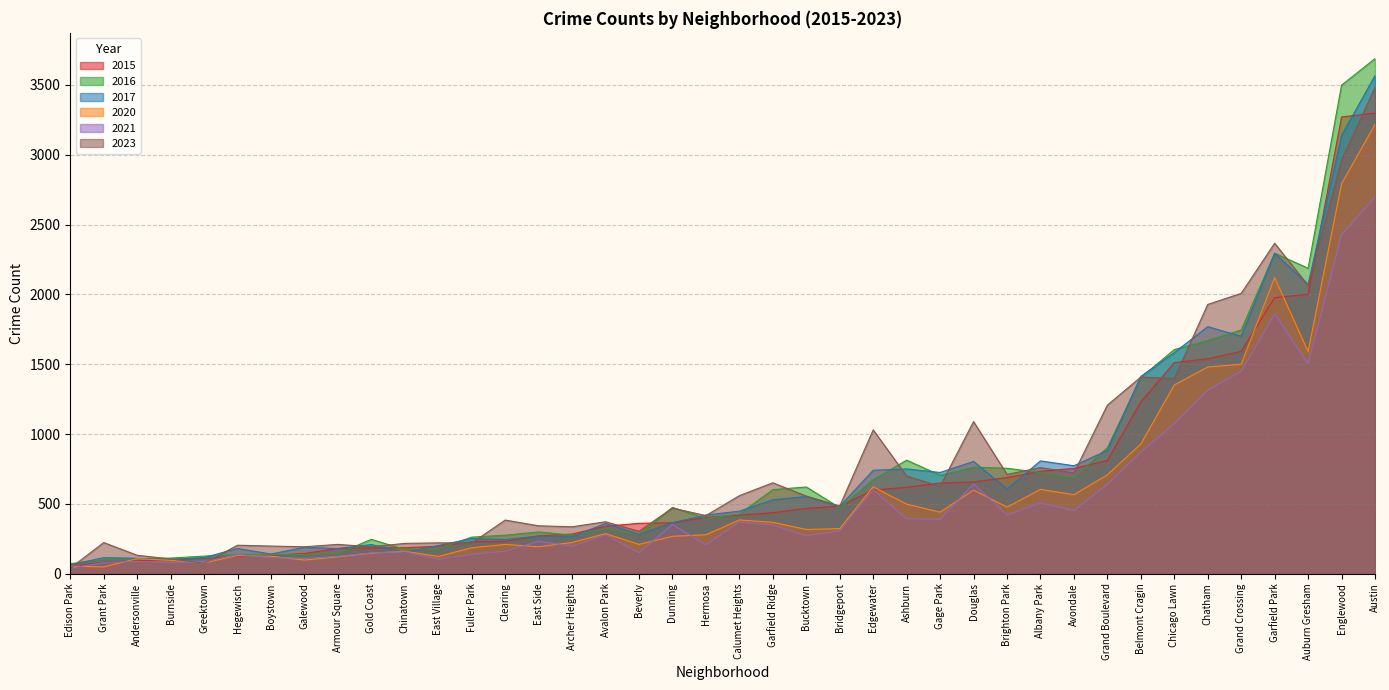

At how many categories does at least one series exceed 357?

25